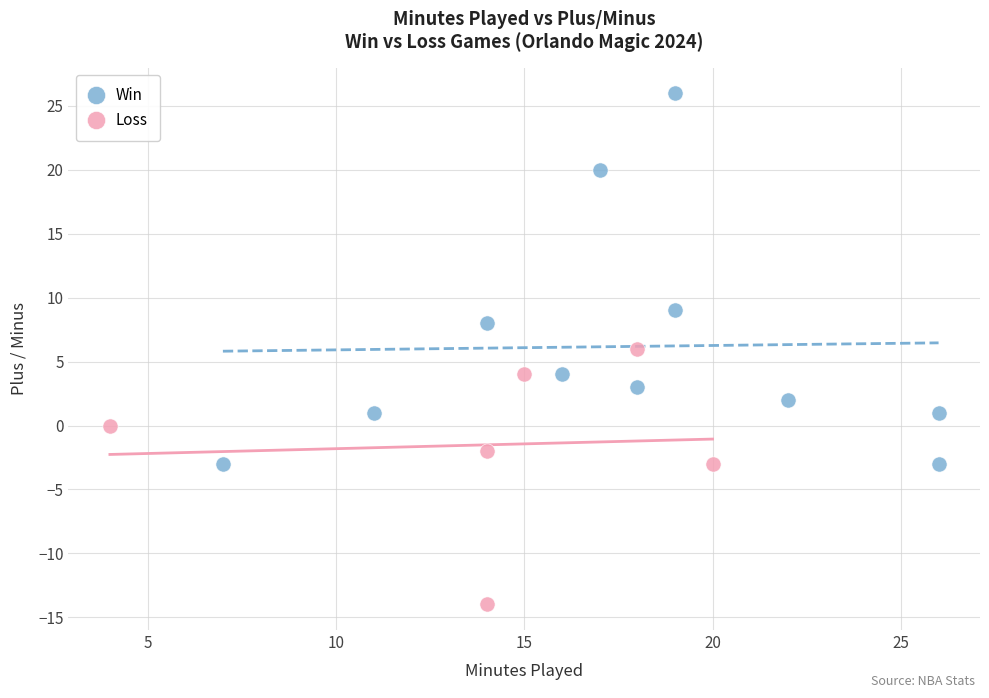

Which series contains the lowest Y value?

Loss